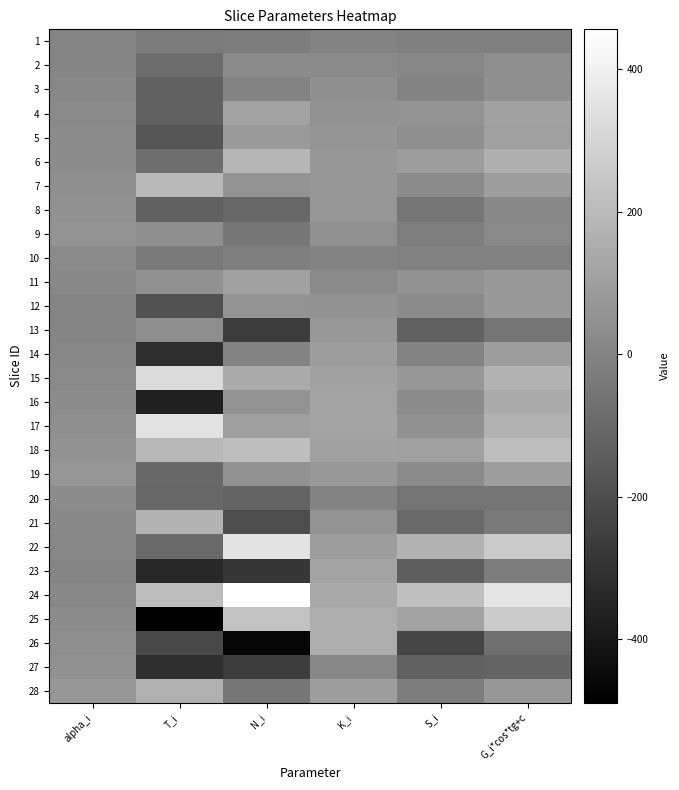

Rank the series at S_i from lowest to highest value.

26, 23, 27, 13, 21, 20, 8, 28, 9, 1, 10, 3, 14, 2, 19, 7, 12, 16, 5, 17, 11, 4, 15, 6, 18, 25, 22, 24